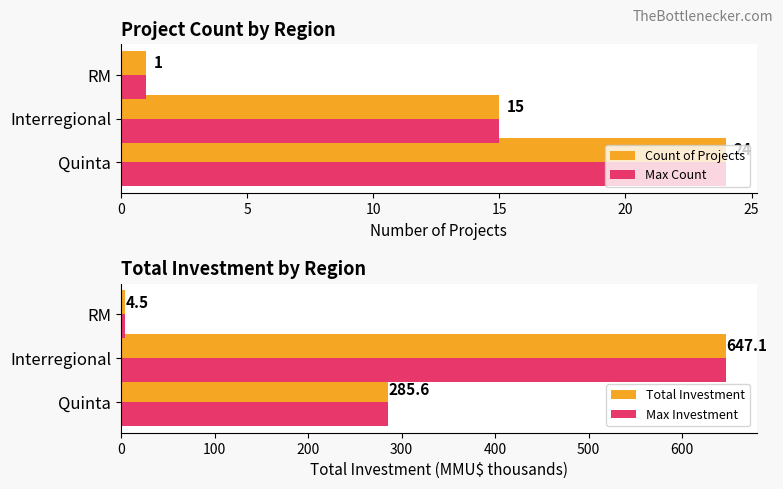

The value of Count of Projects at Interregional is 10. True or false?

False